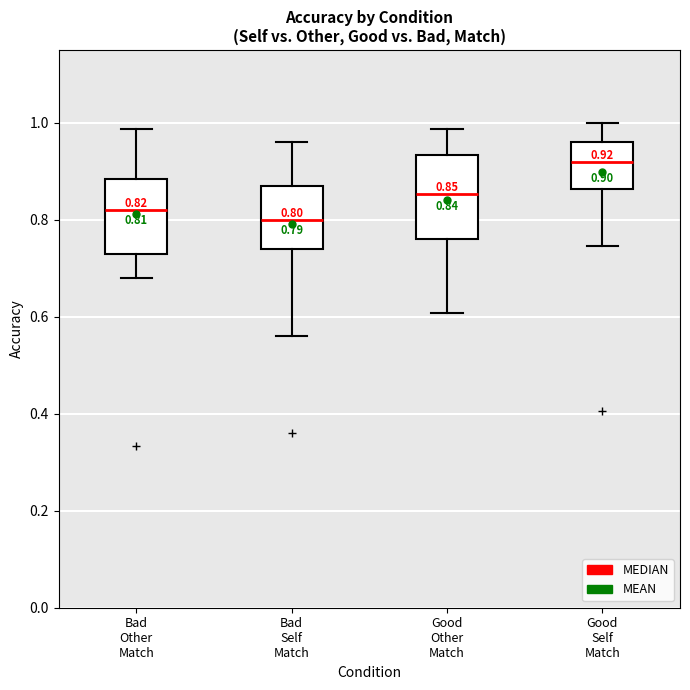

Which box's median line is the highest?

Good Self Match